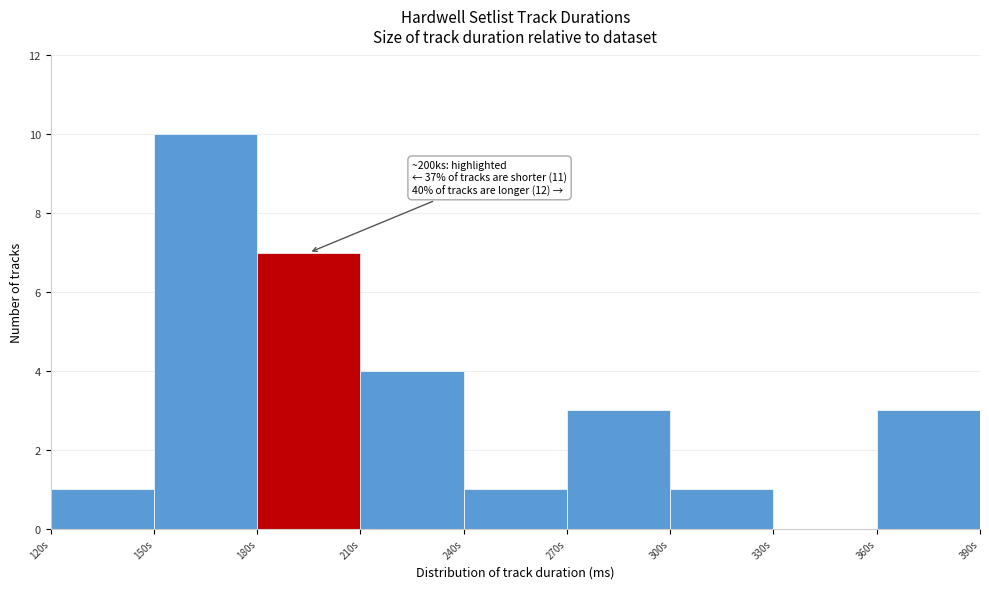

Reading left to right, what are all the values shown in this chart?

120s=1	150s=10	180s=7	210s=4	240s=1	270s=3	300s=1	330s=0	360s=3